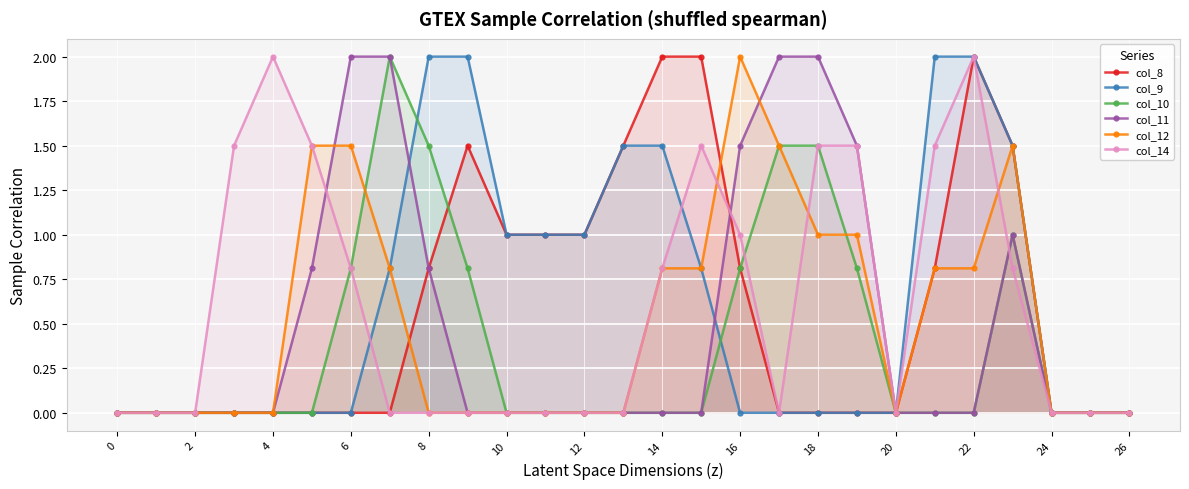

How many interior local valleys does the col_12 series have?

1